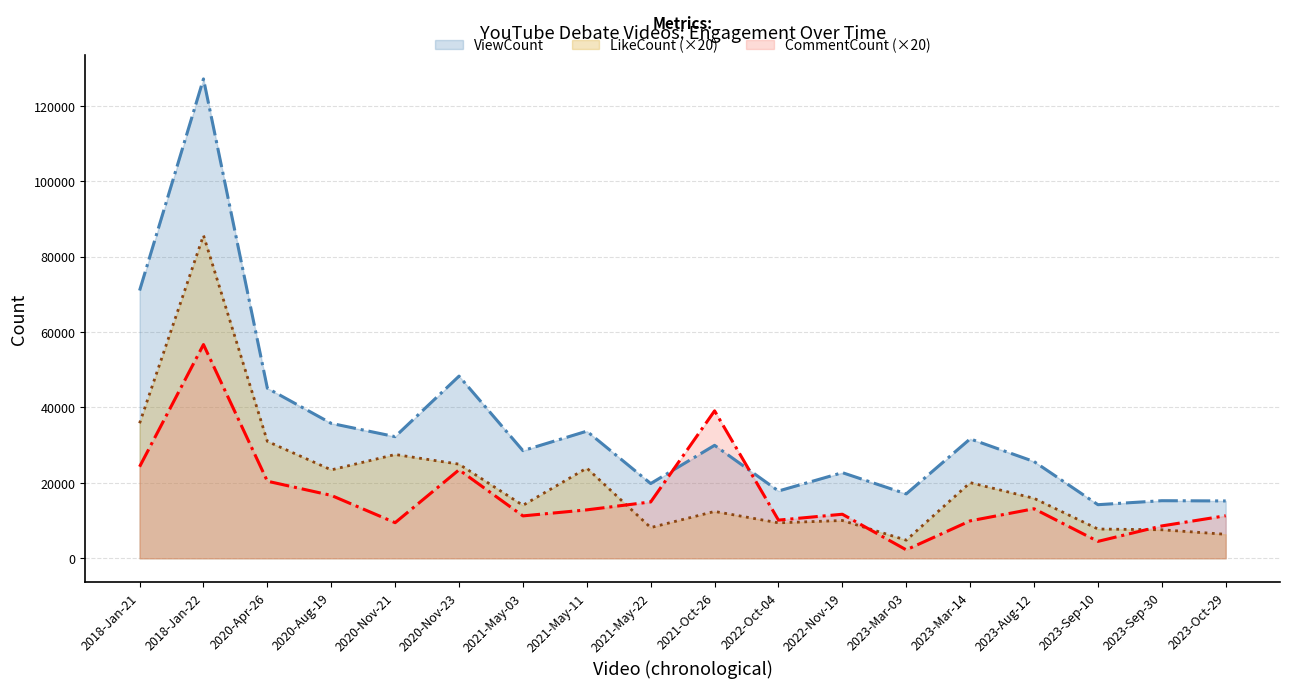

What is the sum of all ViewCount values?

631184